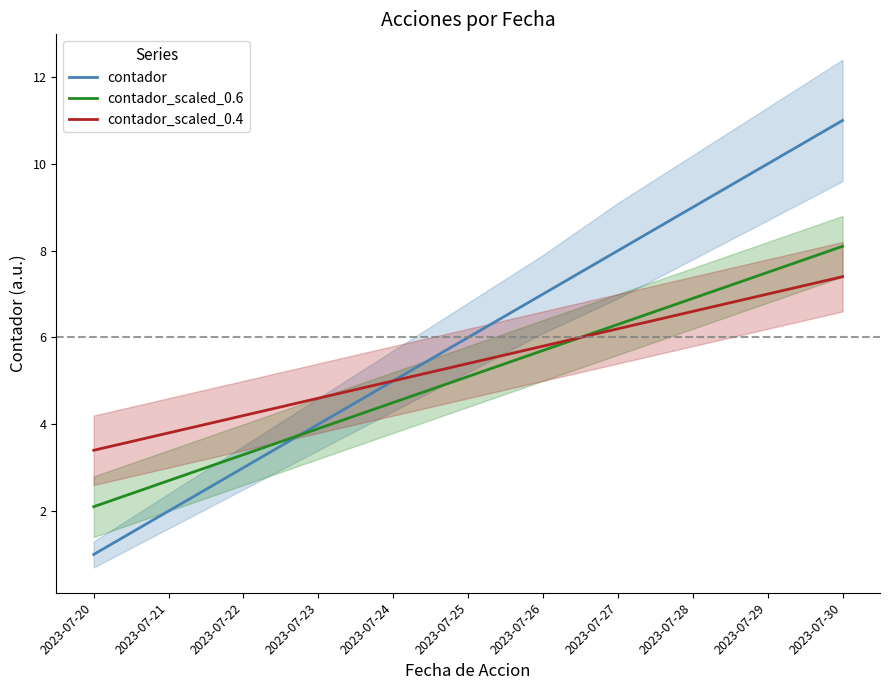

Which series changed the most between 2023-07-20 and 2023-07-26?

contador